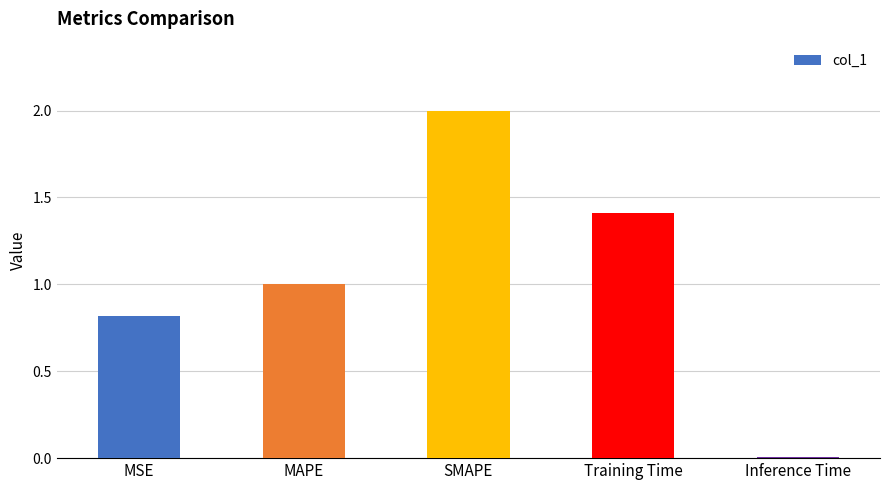

What is the difference between the second highest and second lowest values?

0.6